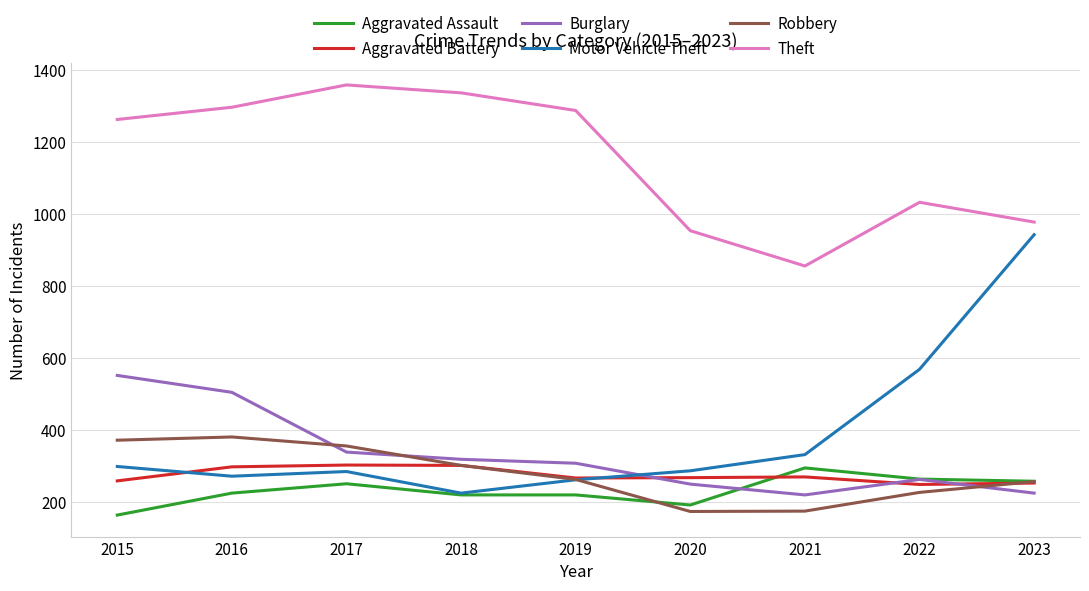

At which label does Burglary first exceed 308?

2015